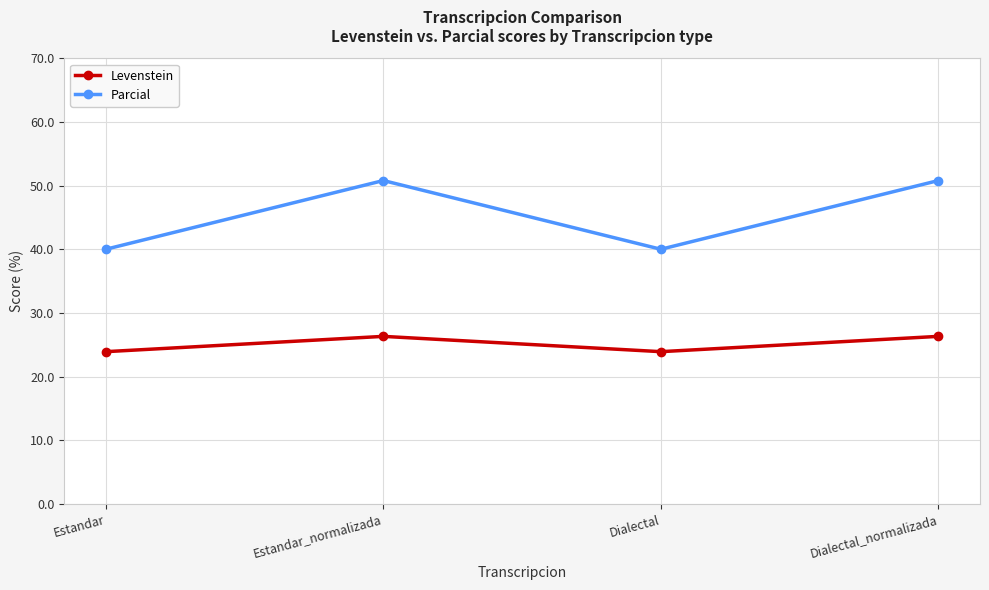

Does the chart display data point markers on the line(s)?

Yes